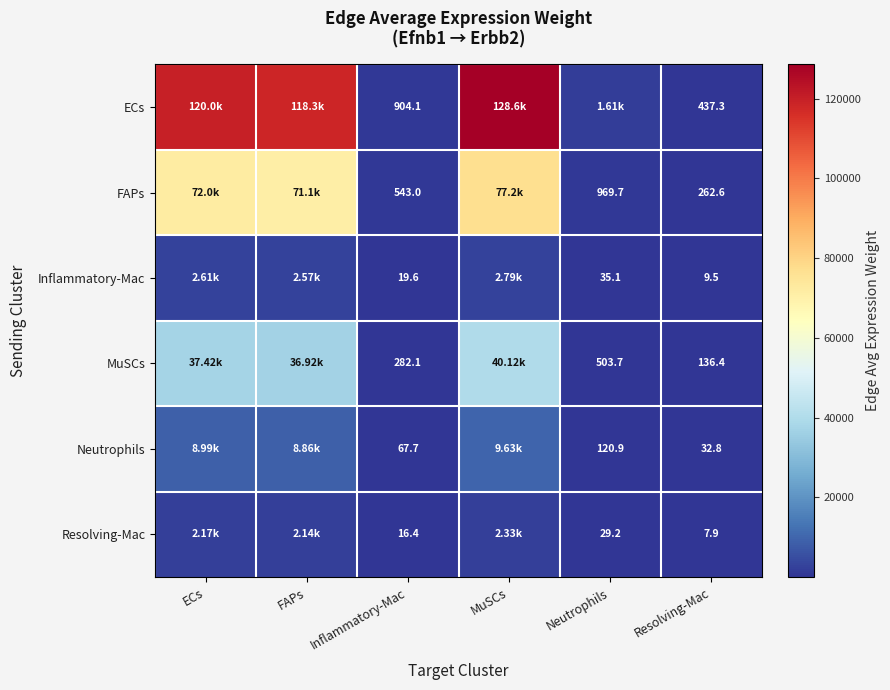

Which series changed the most between Inflammatory-Mac and Resolving-Mac?

ECs